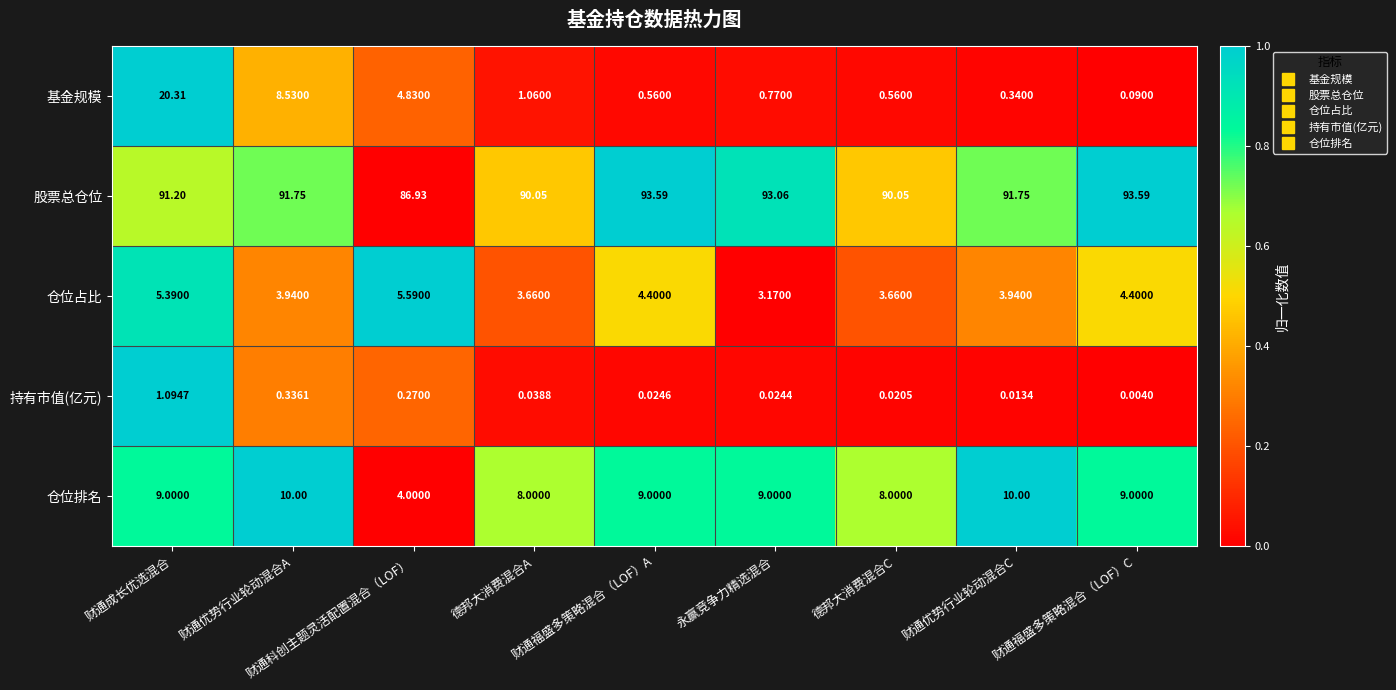

At which label does 仓位排名 reach its minimum?

财通科创主题灵活配置混合（LOF）